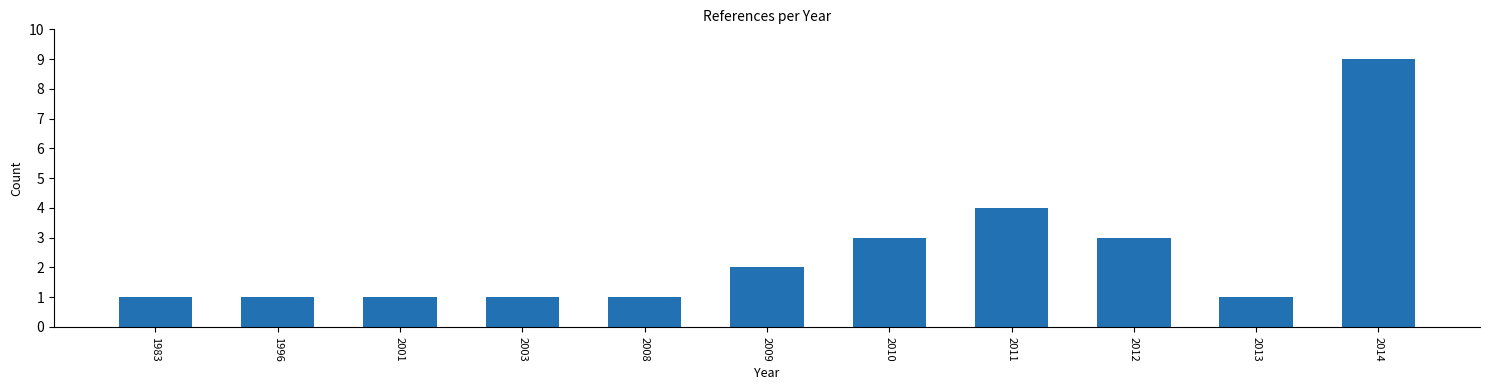

What is the value of the 4th bar from the left?

1